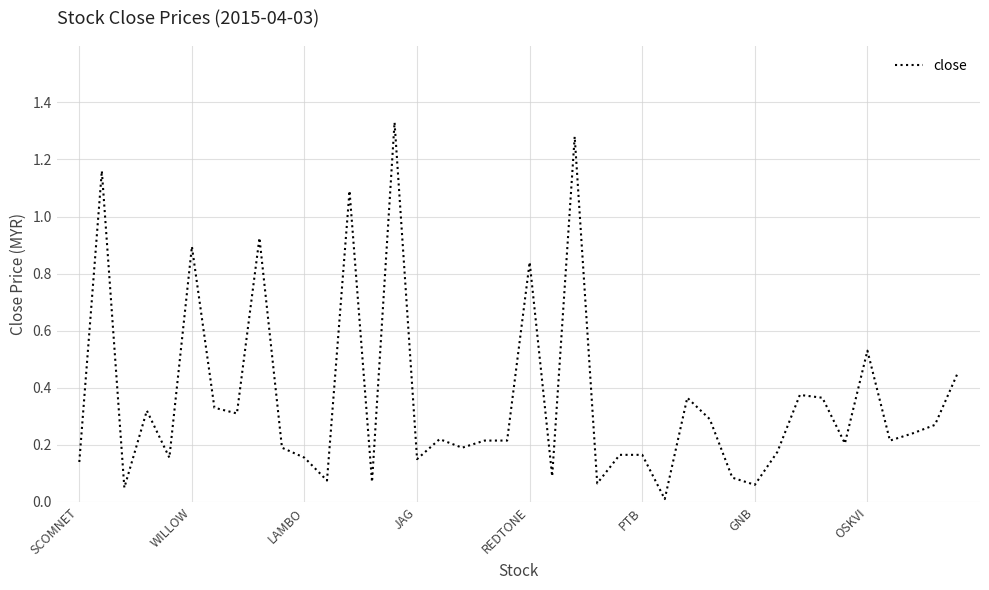

Reading left to right, transcribe all the data shown in this chart.

0.1	1.2	0.1	0.3	0.2	0.9	0.3	0.3	0.9	0.2	0.2	0.1	1.1	0.1	1.3	0.1	0.2	0.2	0.2	0.2	0.8	0.1	1.3	0.1	0.2	0.2	0.0	0.4	0.3	0.1	0.1	0.2	0.4	0.4	0.2	0.5	0.2	0.2	0.3	0.5